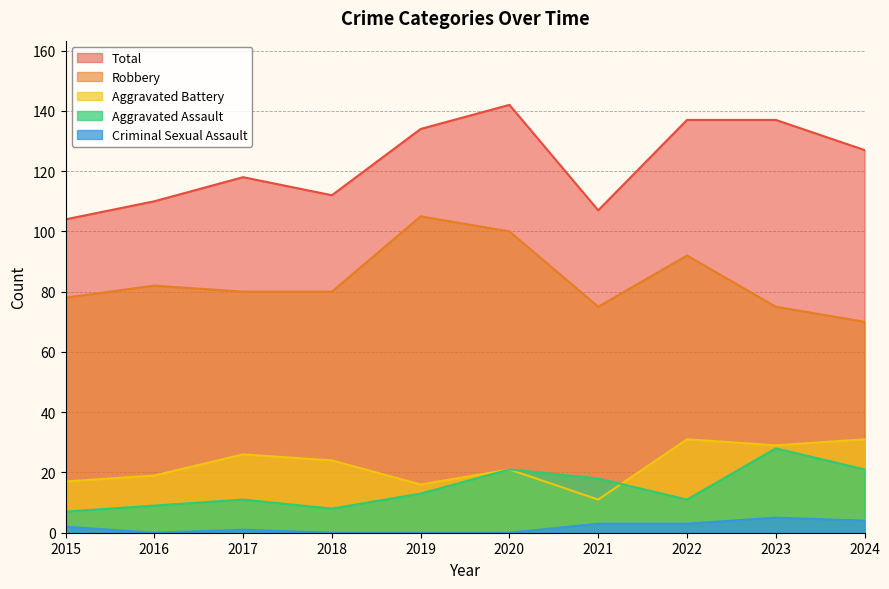

Which label corresponds to the smallest value in the chart?

2016